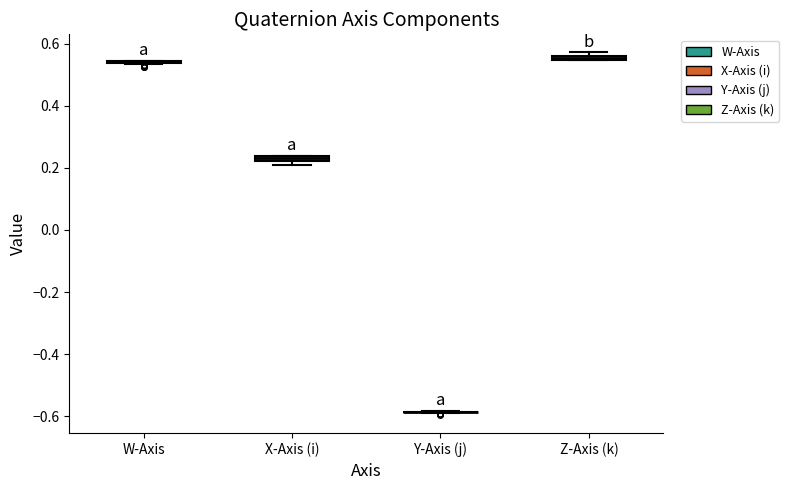

Where is the lower edge of the box for X-Axis (i) on the y-axis? The values are not printed on the chart, so give them approximately, as read against the axis.

0.22